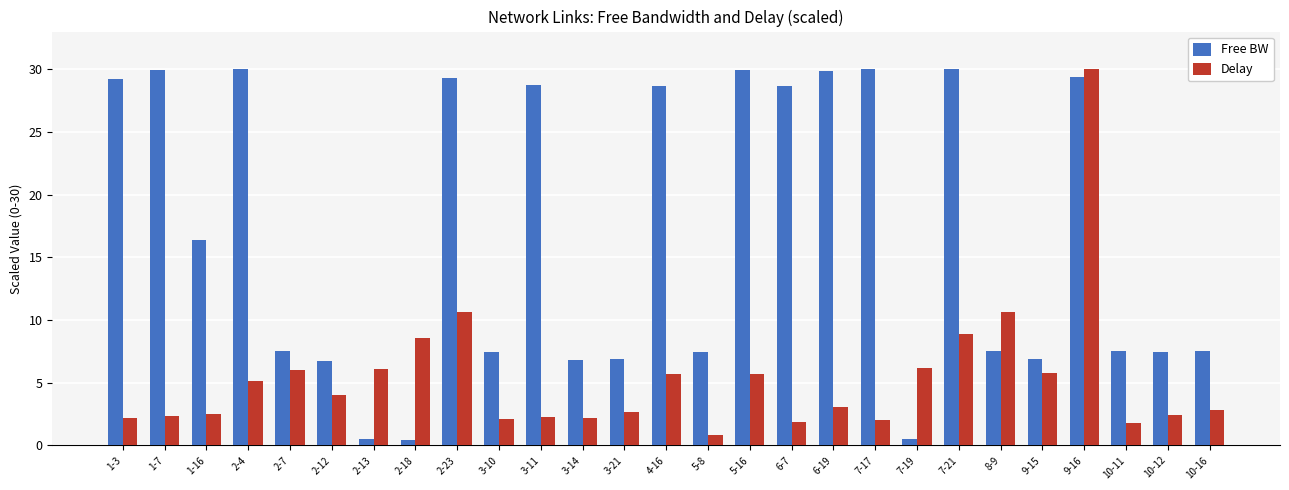

What is the average value of the Delay series?

5.3